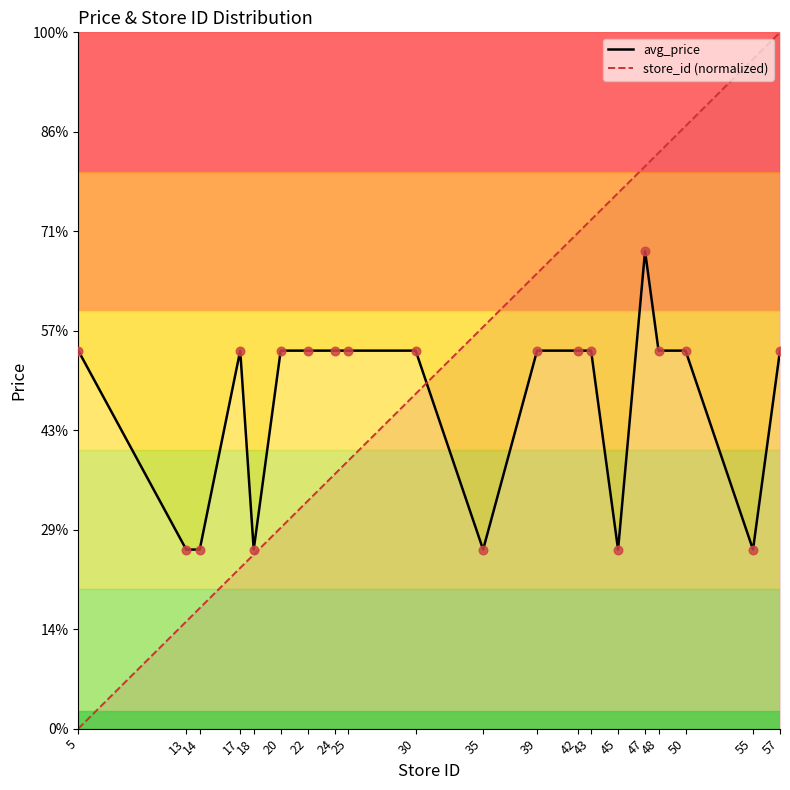

What are all the series names shown in the legend?

avg_price, store_id (normalized)